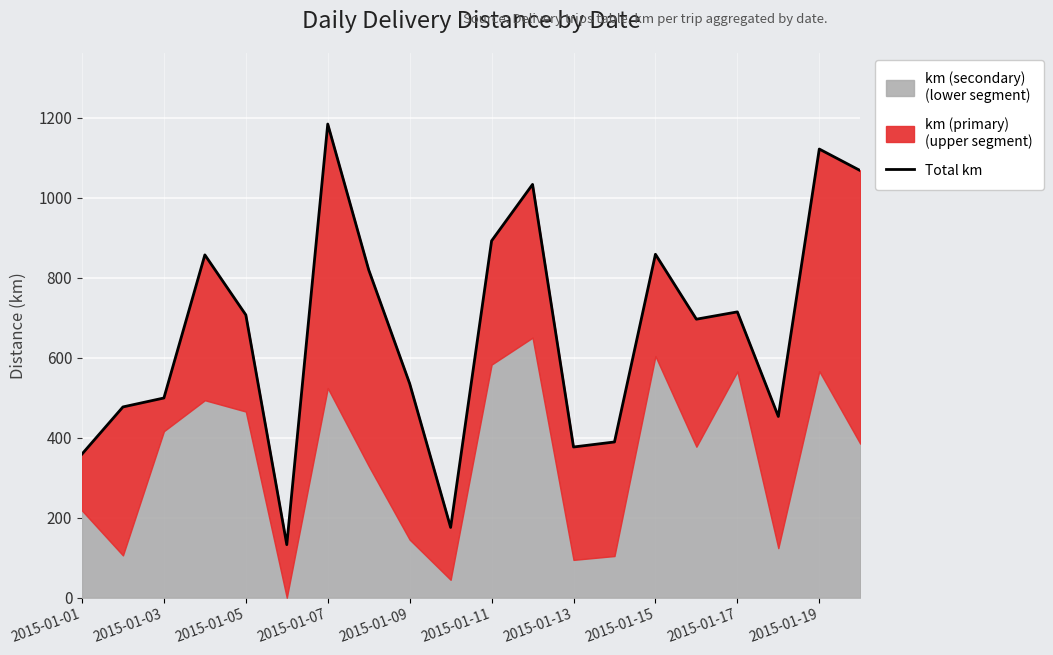

What is the average value?

667.7